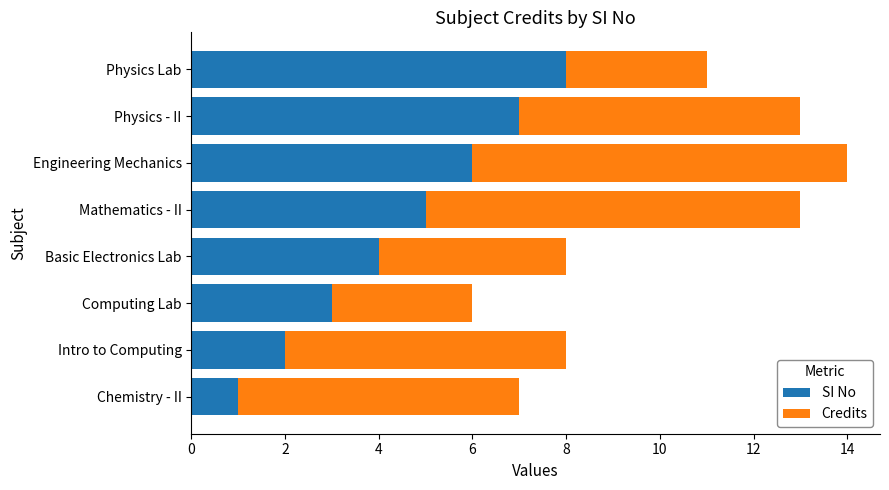

How many SI No values are between 3 and 7?

5